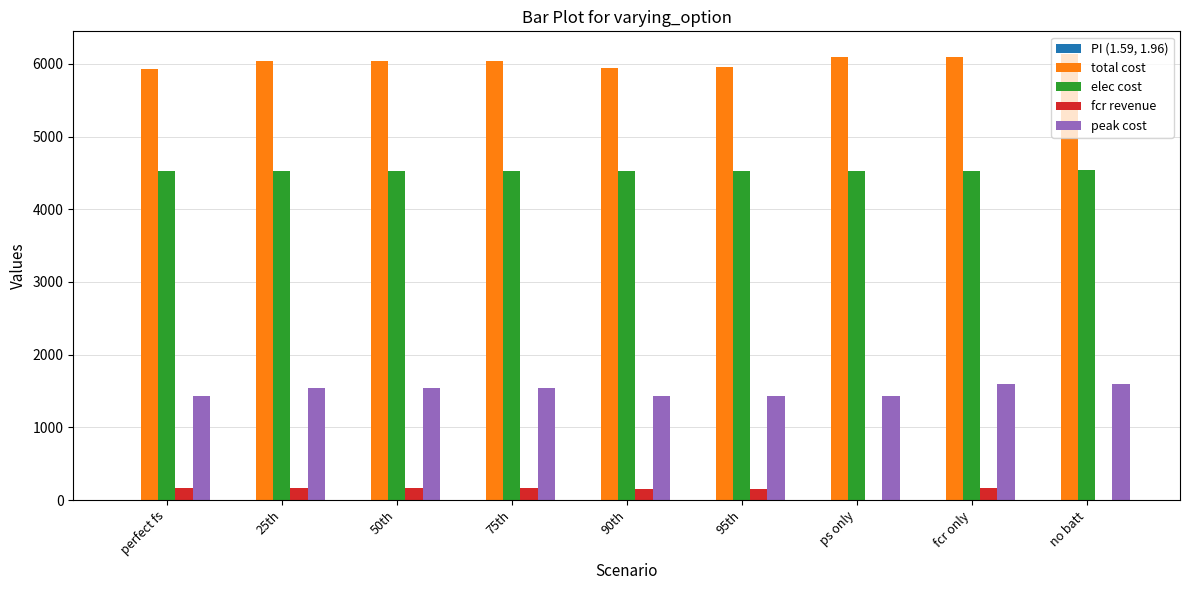

The value of peak cost at 25th is 1540.8. True or false?

True